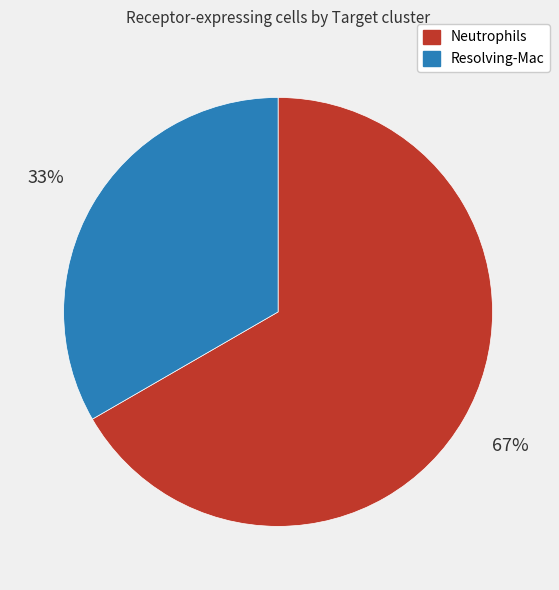

What is the ratio of the value at Resolving-Mac to the value at Neutrophils?

0.5